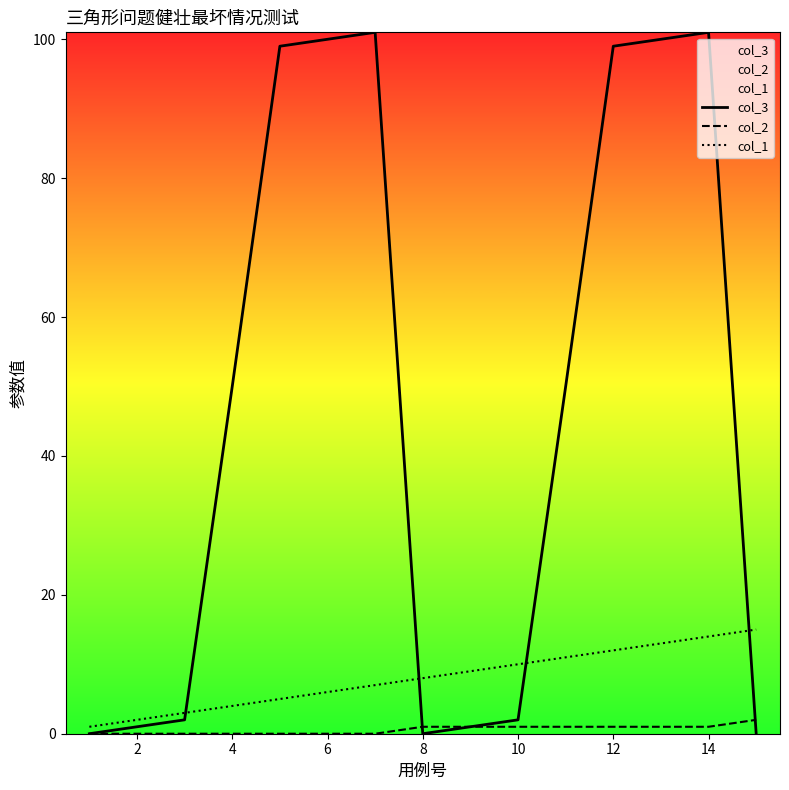

Which series has the widest spread of values?

col_3